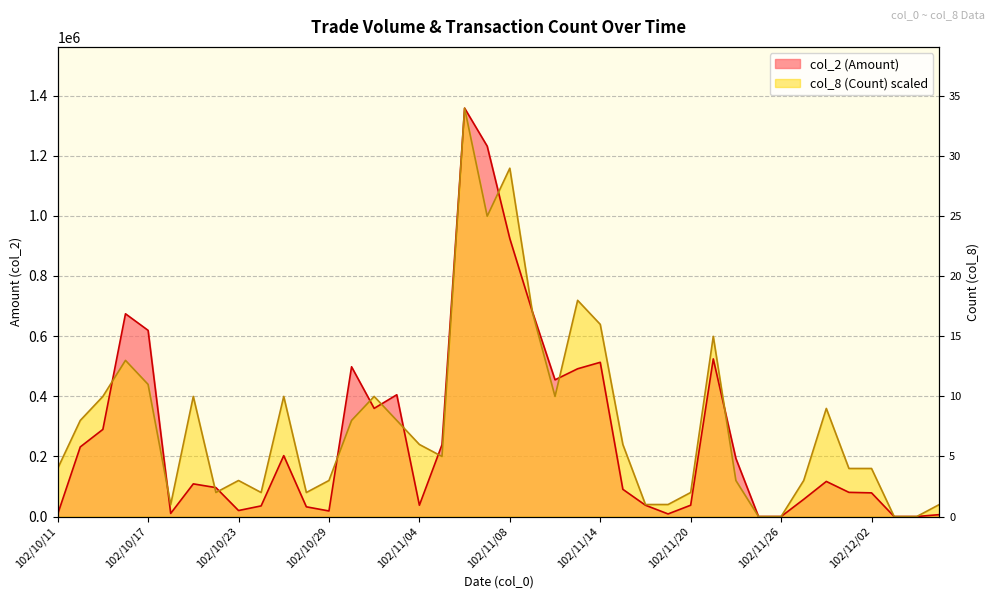

List the series in order of their peak value, lowest first.

col_2 (Amount), col_8 (Count)